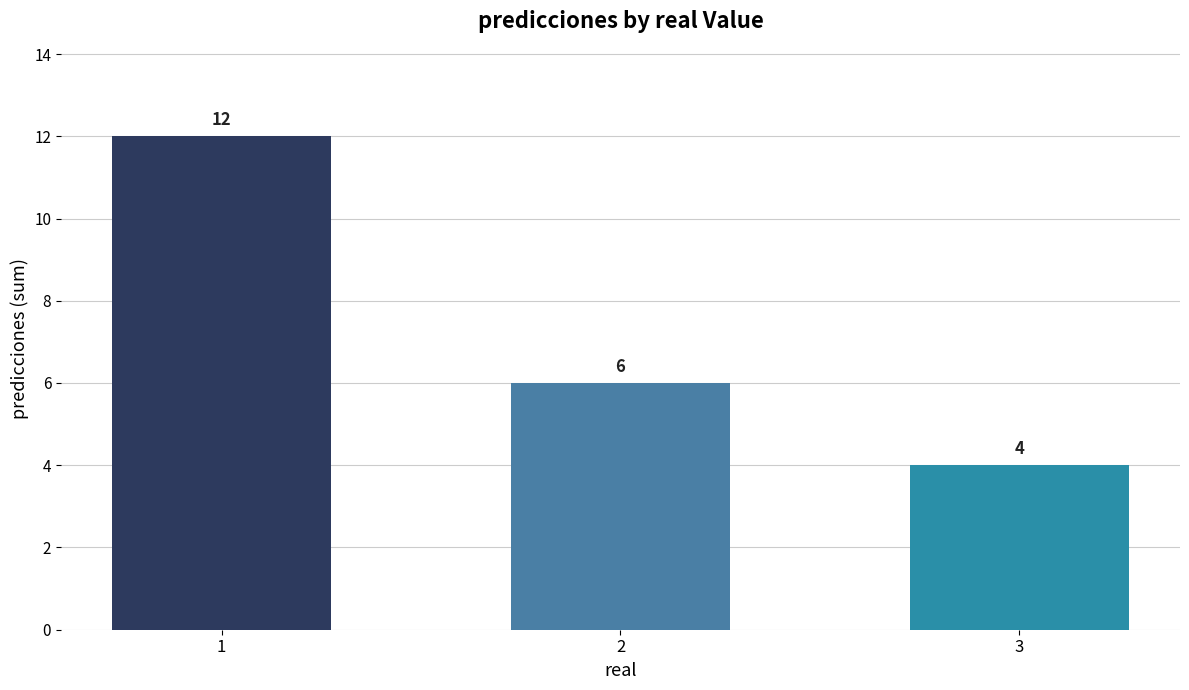

List the labels in order of value, smallest first.

3, 2, 1